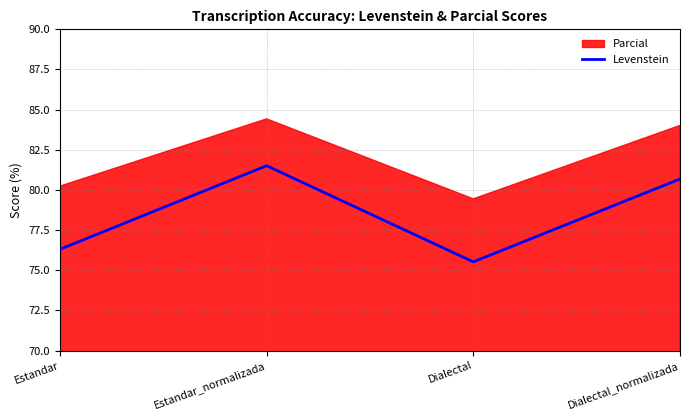

How many values in the Levenstein series are below 80?

2